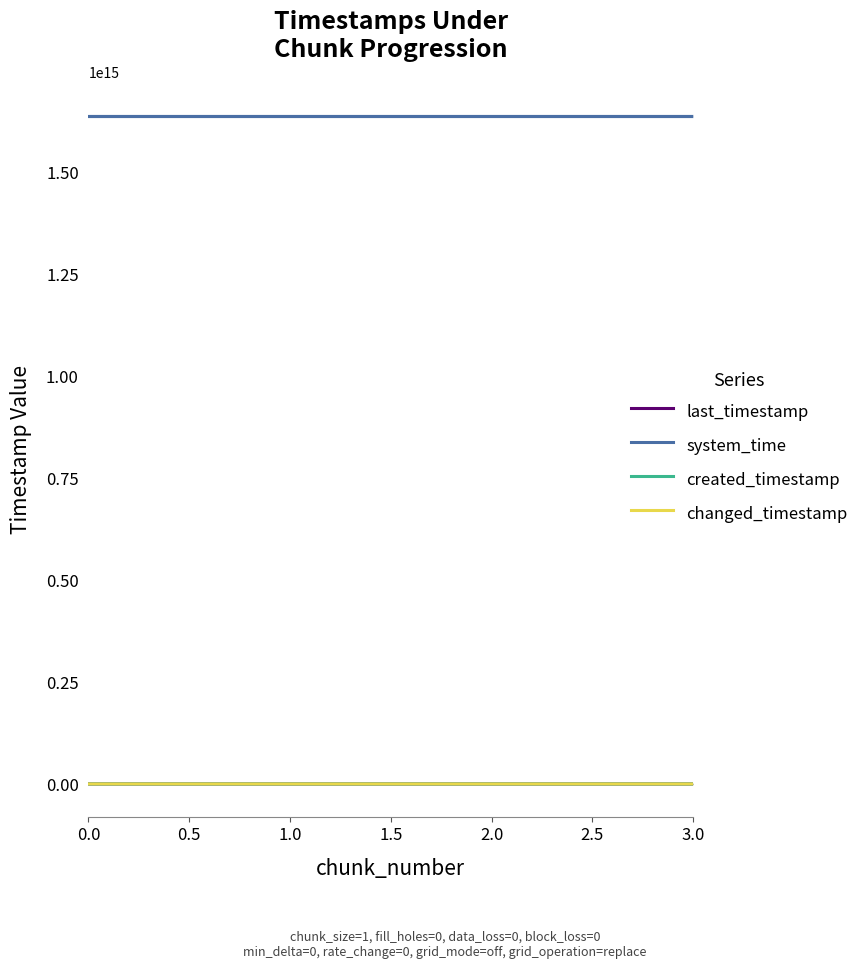

True or false: changed_timestamp and created_timestamp intersect in this chart.

False